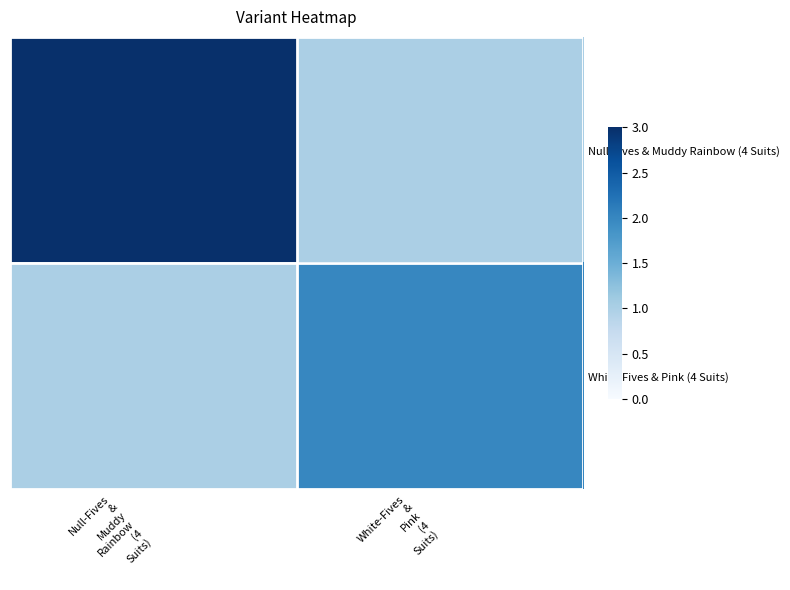

At which category is the sum across all series the highest?

Null-Fives
&
Muddy
Rainbow
(4
Suits)